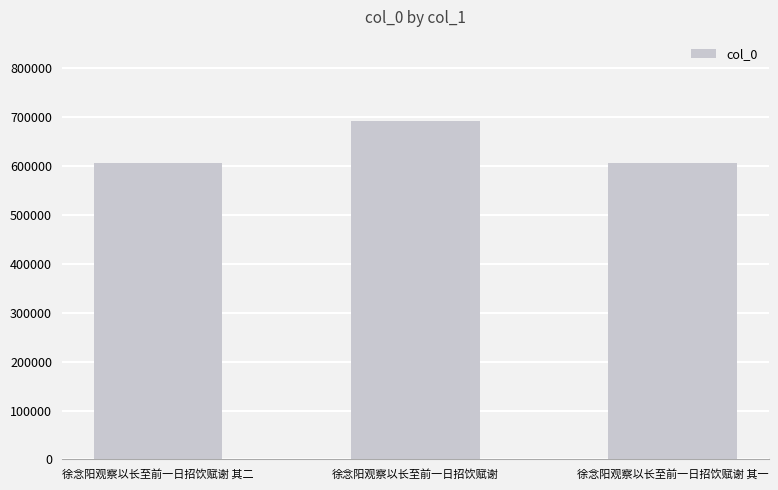

What position from the right is 徐念阳观察以长至前一日招饮赋谢 其二?

3